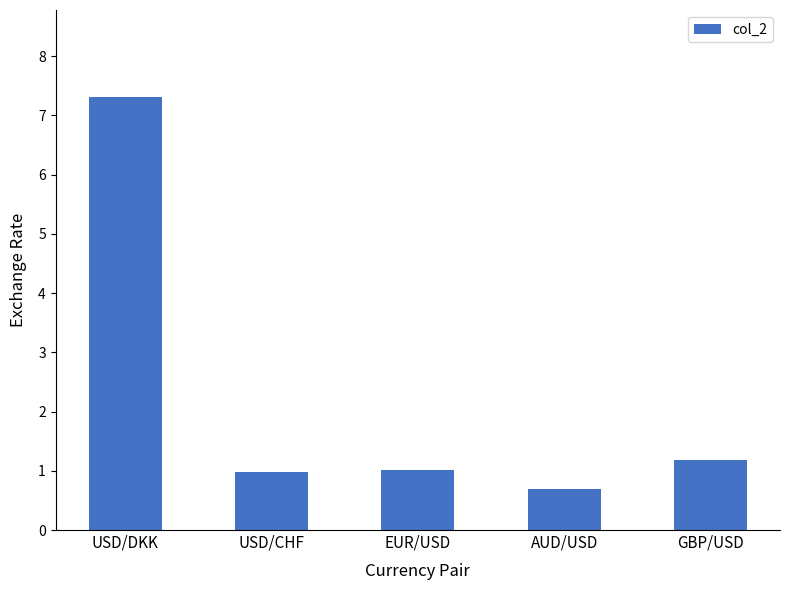

What is the label of the 3rd bar from the left?

EUR/USD